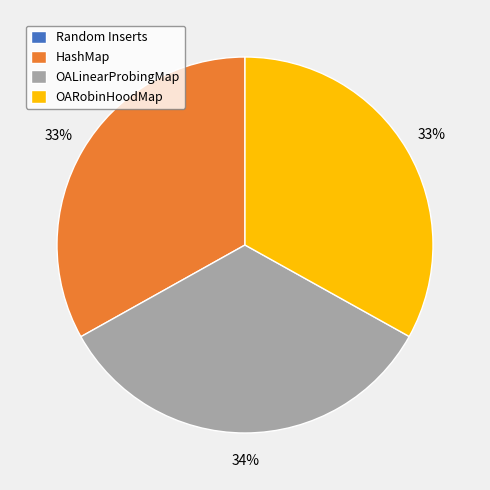

Which category has the biggest portion of the pie?

OALinearProbingMap